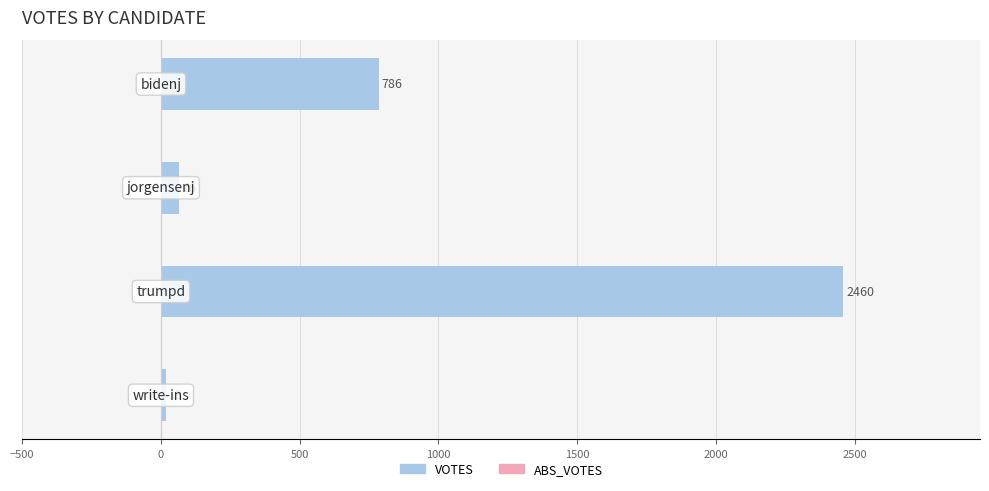

What is the maximum value shown in the chart?

2460